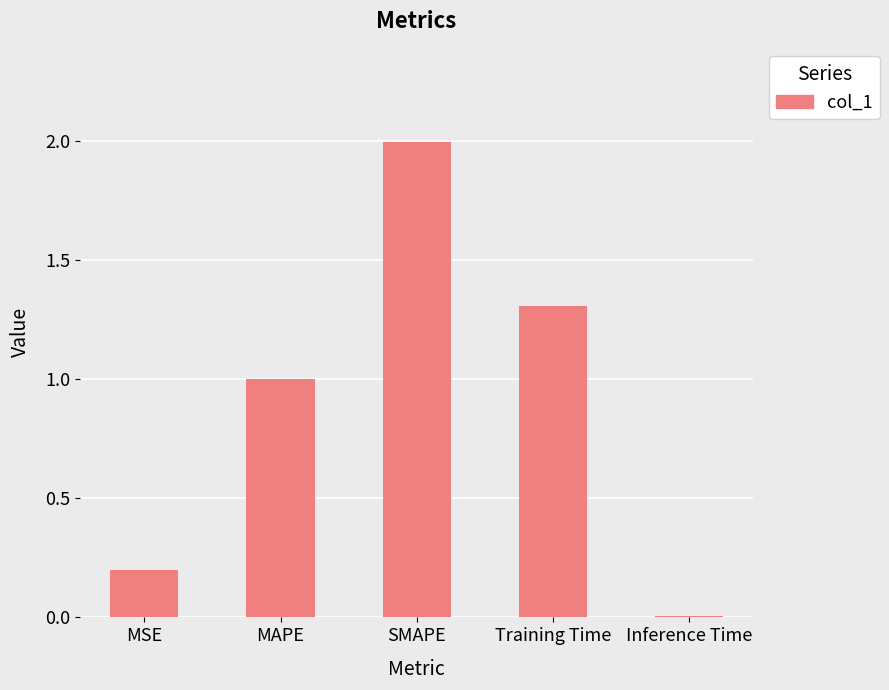

What is the label of the 5th bar from the left?

Inference Time